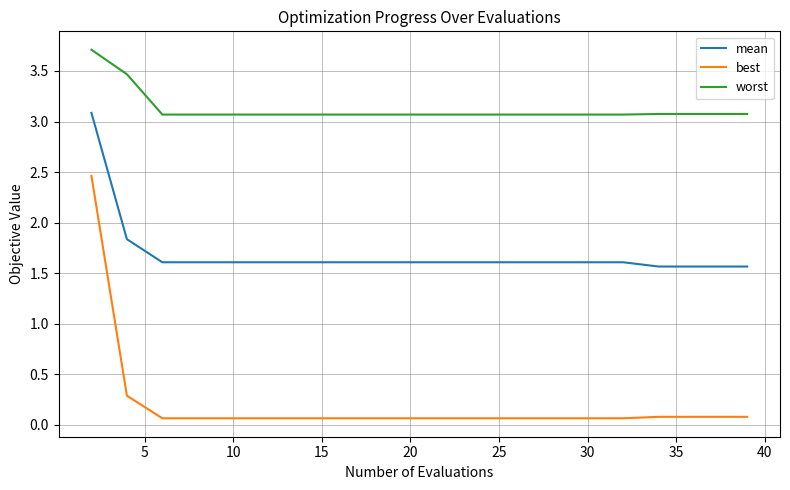

What is the maximum value for worst?

3.7